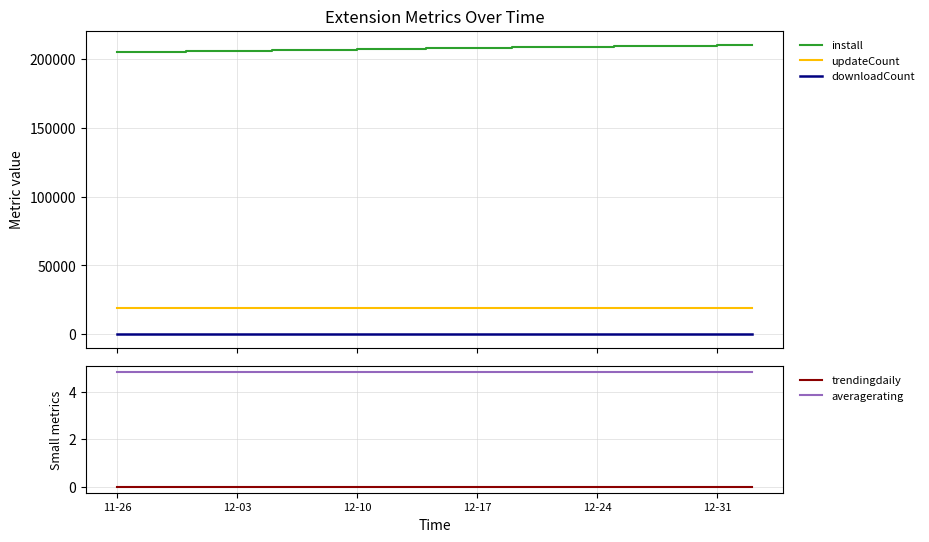

Reading left to right, extract all data points from this chart.

install: 205053.0	205235.0	205395.0	205568.0	205696.0	205808.0	205967.0	206136.0	206319.0	206486.0	206644.0	206761.0	206935.0	207088.0	207278.0	207447.0	207617.0	207765.0	207906.0	208002.0	208146.0	208253.0	208512.0	208653.0	208789.0	208914.0	209014.0	209148.0	209267.0	209380.0	209510.0	209647.0	209758.0	209874.0	209996.0	210095.0	210179.0	210287.0
updateCount: 19245.0	19249.0	19251.0	19252.0	19253.0	19256.0	19257.0	19259.0	19261.0	19266.0	19269.0	19272.0	19274.0	19278.0	19283.0	19284.0	19285.0	19288.0	19290.0	19292.0	19292.0	19297.0	19297.0	19297.0	19297.0	19298.0	19303.0	19304.0	19305.0	19307.0	19311.0	19311.0	19311.0	19311.0	19313.0	19315.0	19316.0	19318.0
downloadCount: 410.0	410.0	410.0	410.0	411.0	411.0	412.0	412.0	412.0	412.0	412.0	422.0	432.0	442.0	442.0	443.0	443.0	443.0	453.0	463.0	463.0	463.0	463.0	463.0	463.0	468.0	468.0	469.0	469.0	469.0	469.0	469.0	469.0	469.0	469.0	469.0	469.0	470.0
trendingdaily: 0.0	0.0	0.0	0.0	0.0	0.0	0.0	0.0	0.0	0.0	0.0	0.0	0.0	0.0	0.0	0.0	0.0	0.0	0.0	0.0	0.0	0.0	0.0	0.0	0.0	0.0	0.0	0.0	0.0	0.0	0.0	0.0	0.0	0.0	0.0	0.0	0.0	0.0
averagerating: 4.8	4.8	4.8	4.8	4.8	4.8	4.8	4.8	4.8	4.8	4.8	4.8	4.8	4.8	4.8	4.8	4.8	4.8	4.8	4.8	4.8	4.8	4.8	4.8	4.8	4.8	4.8	4.8	4.8	4.8	4.8	4.8	4.8	4.8	4.8	4.8	4.8	4.8